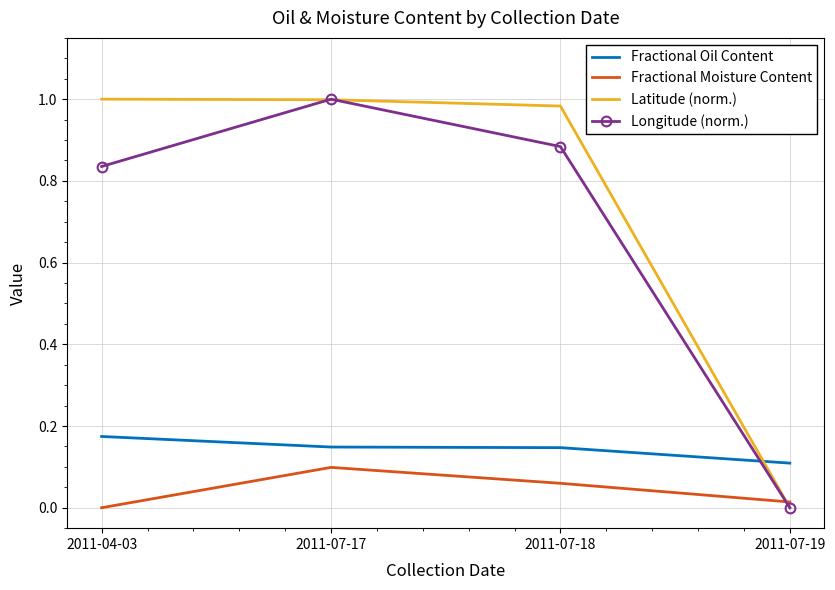

Which series changed the most between 2011-07-17 and 2011-07-19?

Longitude (norm.)